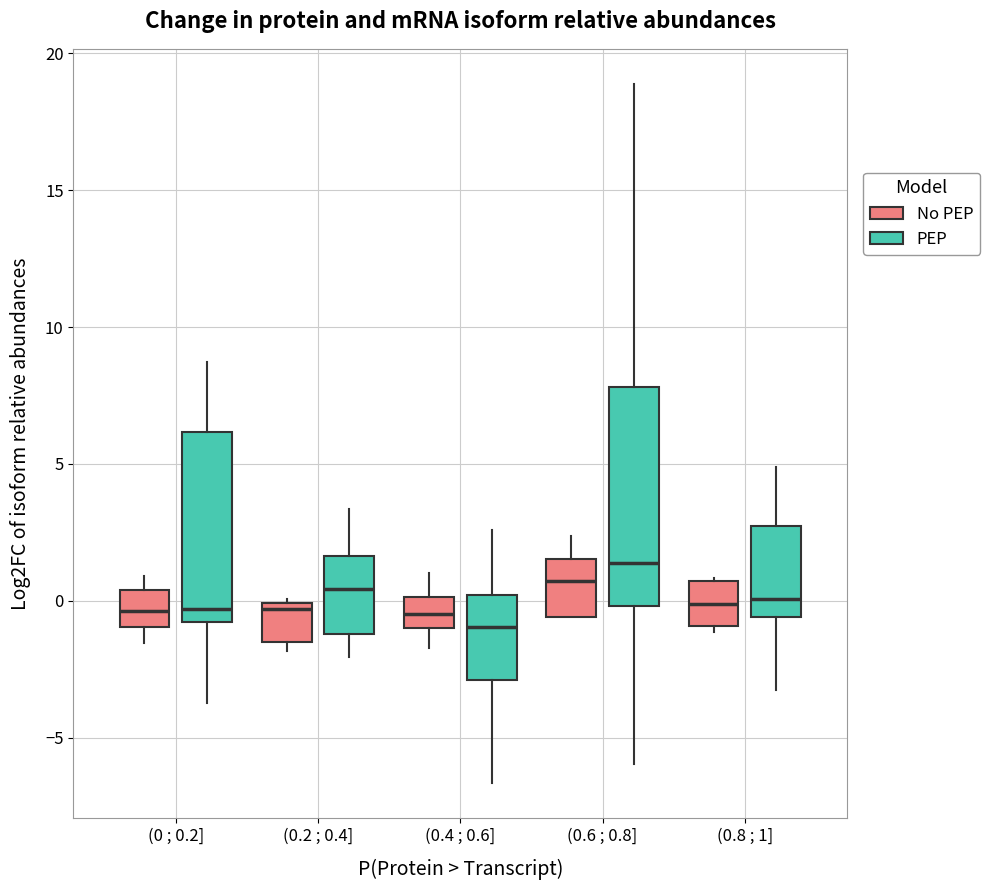

Reading left to right, read every box against the y-axis: the position of its median line, the range the box covers, and the ends of its whiskers. The values are not printed on the chart, so give them approximately, as read against the axis.

(0 ; 0.2] (No PEP): median -0.5, box -1.0 to 0.5, whiskers -1.5 to 1.0
(0 ; 0.2] (PEP): median -0.5, box -1.0 to 6.0, whiskers -3.5 to 8.5
(0.2 ; 0.4] (No PEP): median -0.5, box -1.5 to 0.0, whiskers -2.0 to 0.0
(0.2 ; 0.4] (PEP): median 0.5, box -1.0 to 1.5, whiskers -2.0 to 3.5
(0.4 ; 0.6] (No PEP): median -0.5, box -1.0 to 0.0, whiskers -1.5 to 1.0
(0.4 ; 0.6] (PEP): median -1.0, box -3.0 to 0.0, whiskers -6.5 to 2.5
(0.6 ; 0.8] (No PEP): median 0.5, box -0.5 to 1.5, whiskers -0.5 to 2.5
(0.6 ; 0.8] (PEP): median 1.5, box 0.0 to 8.0, whiskers -6.0 to 19.0
(0.8 ; 1] (No PEP): median 0.0, box -1.0 to 0.5, whiskers -1.0 (just below the box's lower edge) to 1.0
(0.8 ; 1] (PEP): median 0.0, box -0.5 to 2.5, whiskers -3.0 to 5.0